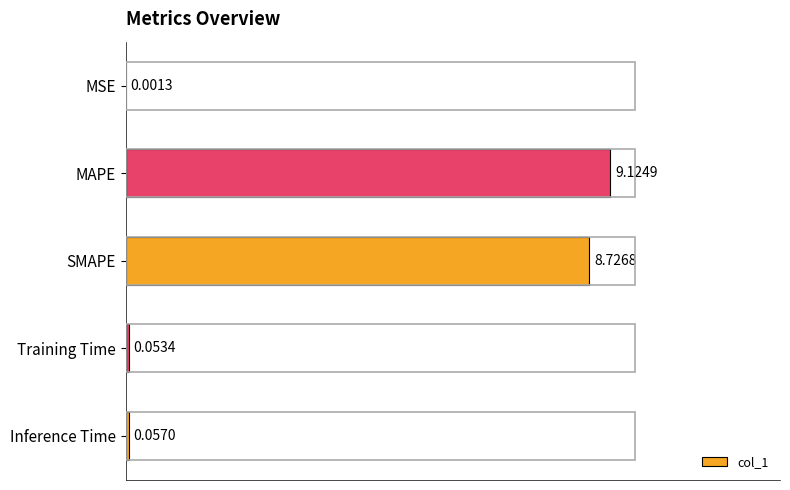

What is the maximum value shown in the chart?

9.1